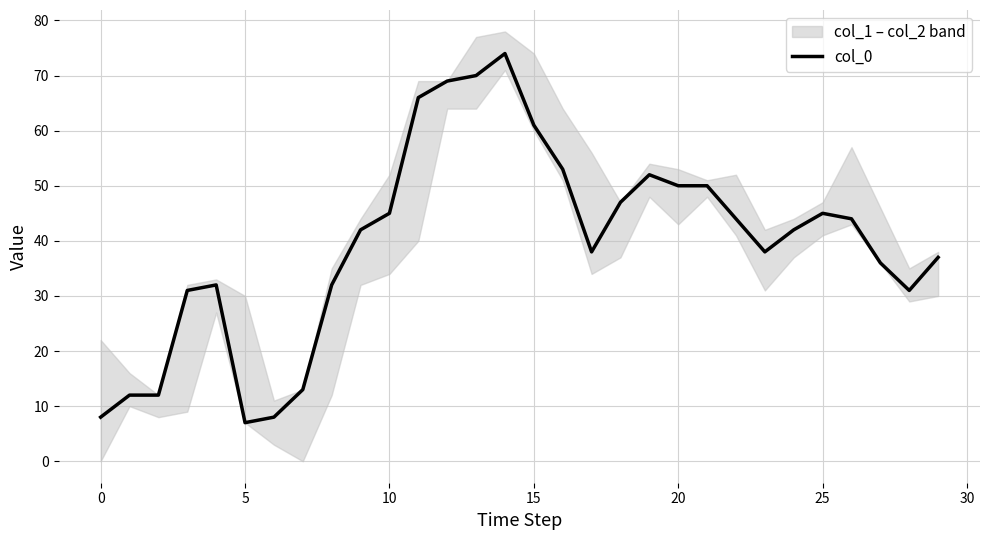

Approximately how many times larger is the value at 15 compared to 16?

1.2